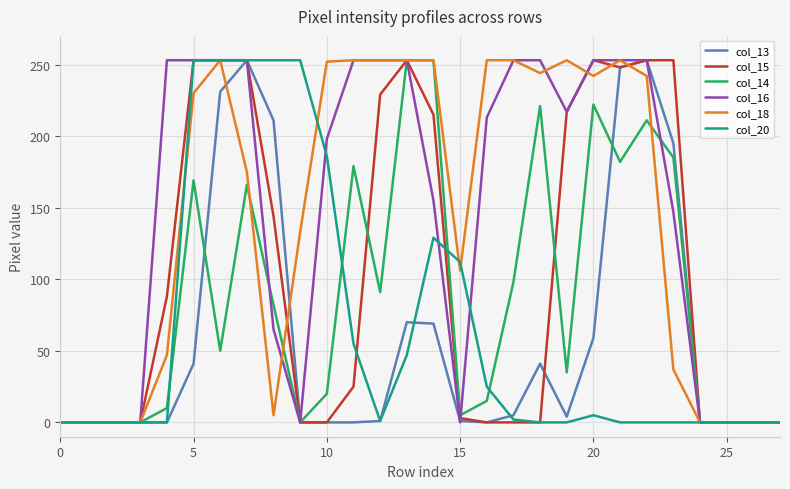

What is the greatest value displayed?

253